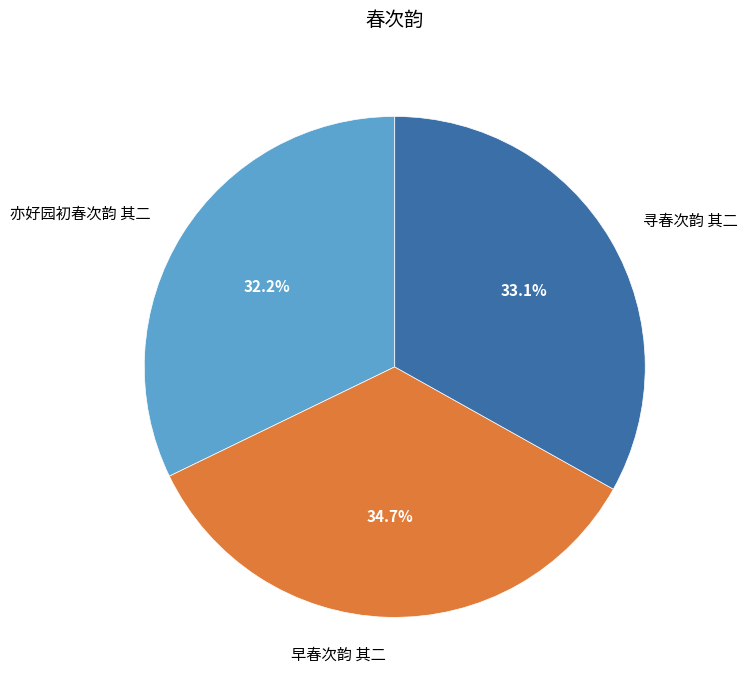

What percentage is the 亦好园初春次韵 其二 slice, to the nearest percent?

32%